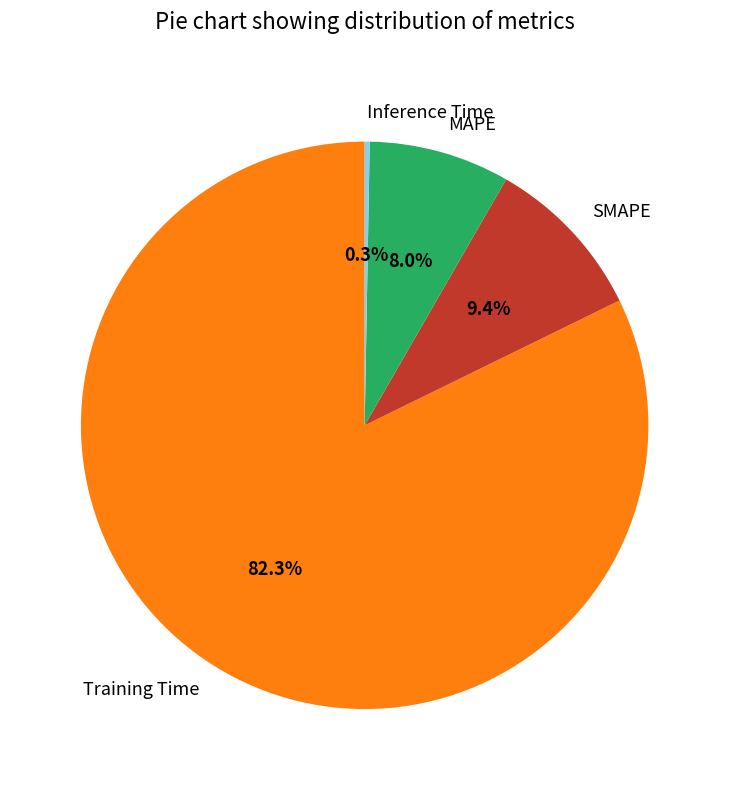

Which slice is the largest?

Training Time